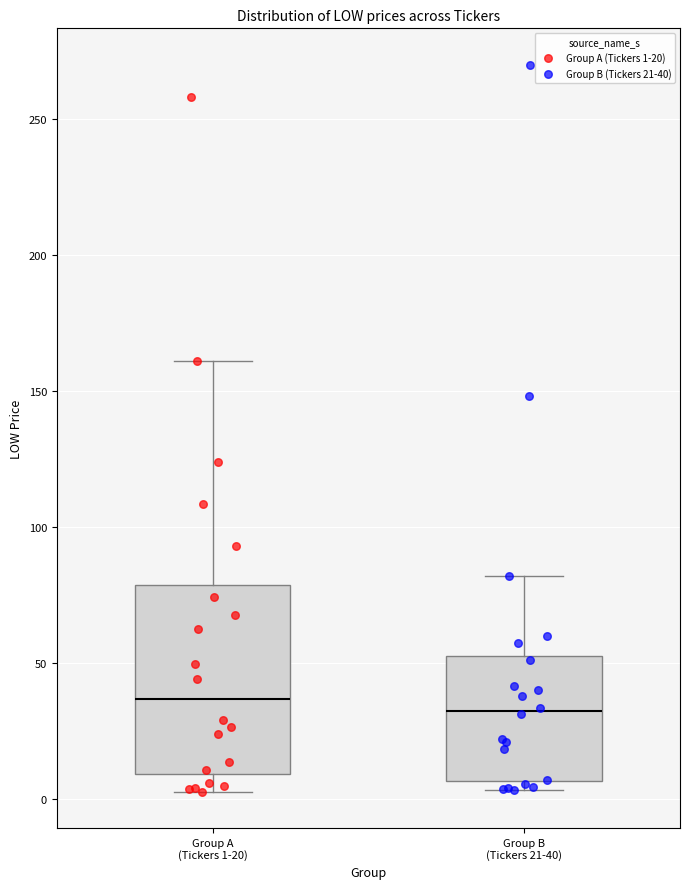

Where is the lower edge of the box for Group A (Tickers 1-20) on the y-axis? The values are not printed on the chart, so give them approximately, as read against the axis.

10